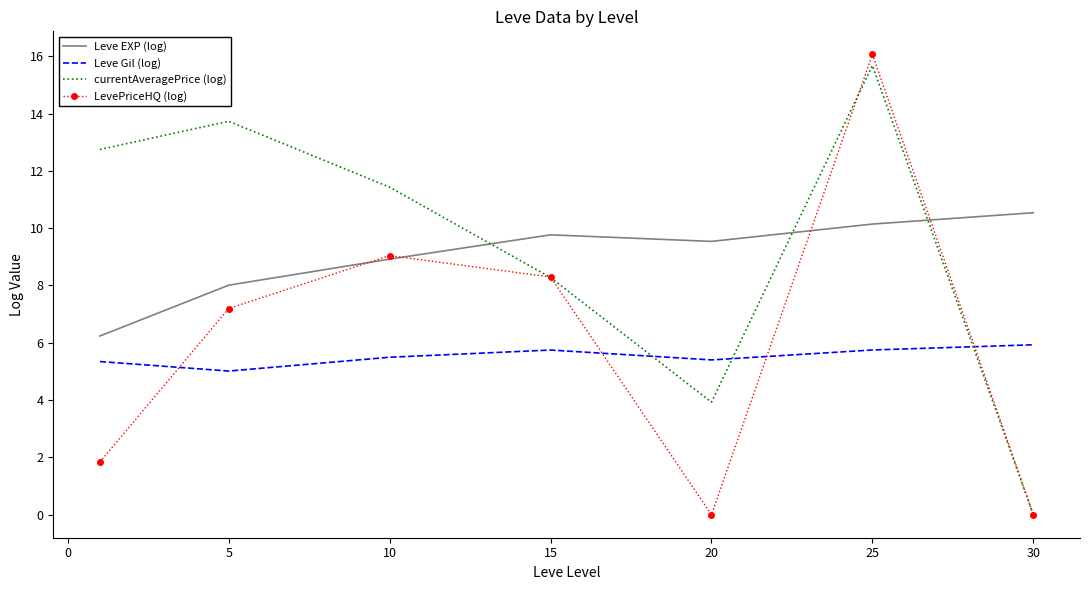

Which series has the widest spread of values?

LevePriceHQ (log)